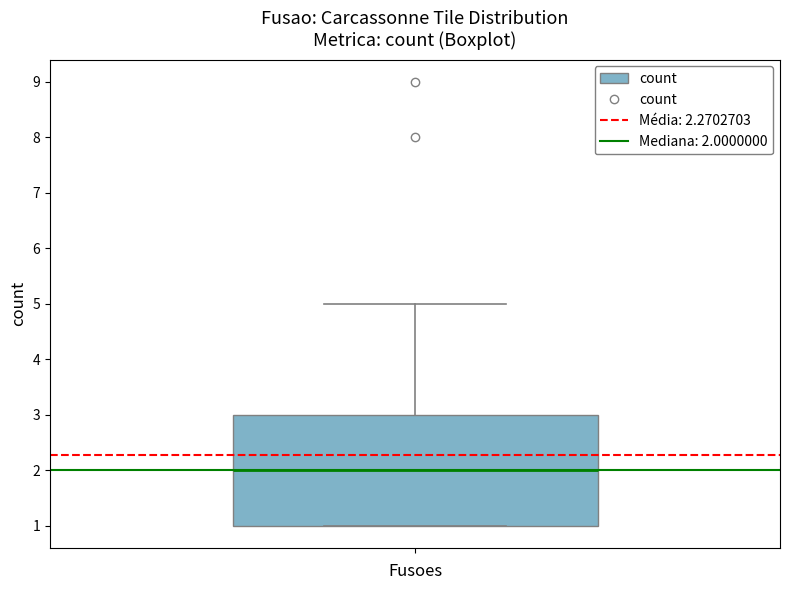

Transcribe this box plot: give where the median line is, the range the box spans, and where the two whiskers end, as read against the y-axis. The values are not printed on the chart, so give them approximately, as read against the axis.

median 2, box 1 to 3, whiskers 1 to 5